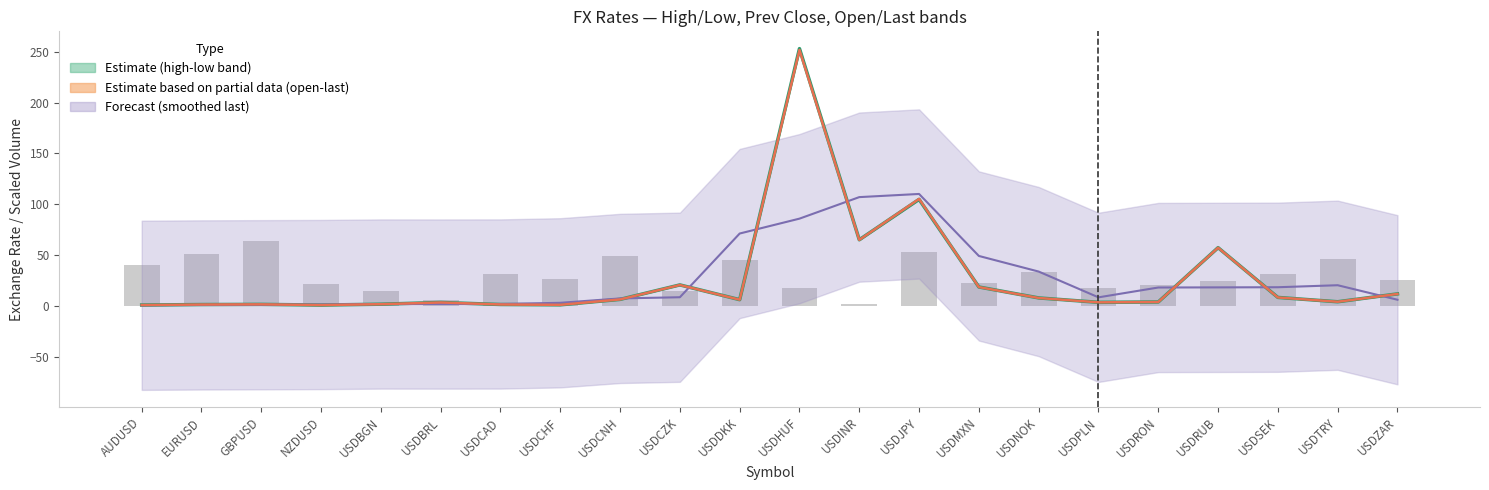

The last series shows 0.4 at USDBGN. True or false?

False